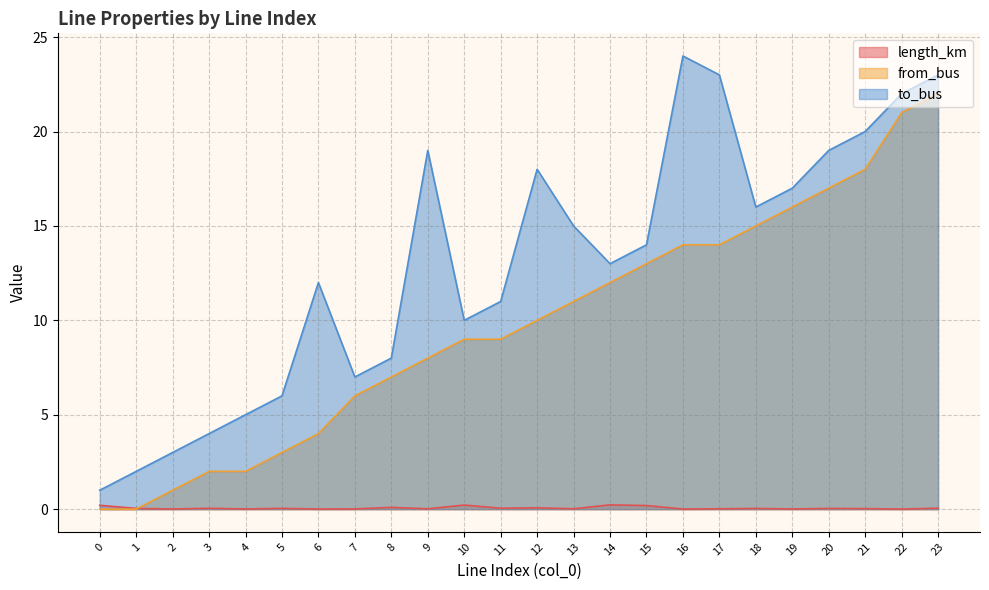

At which label is length_km closest to 0?

16